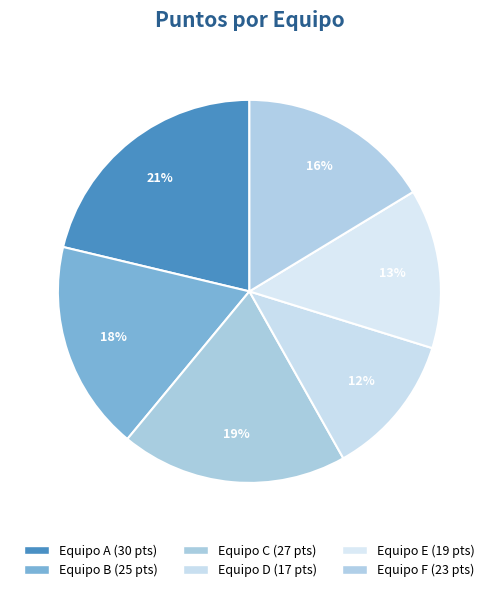

The Equipo E slice represents 8% of the pie. True or false?

False